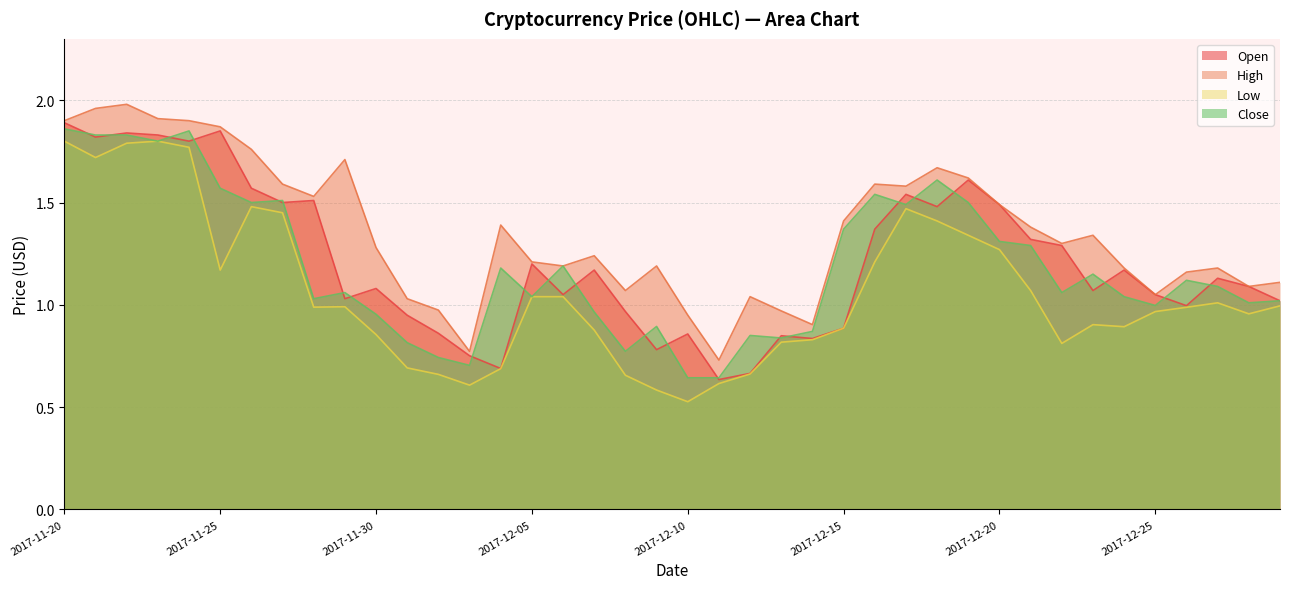

What is the difference between the High values at 2017-12-14 and 2017-12-09?

0.3